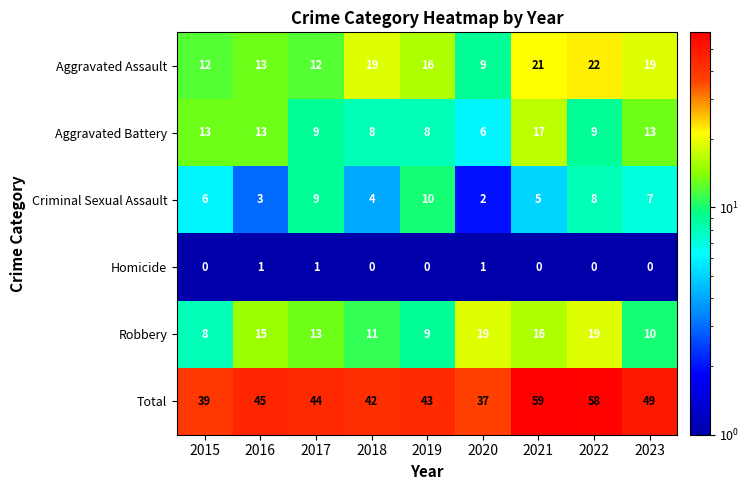

List the series in order of their peak value, highest first.

Total, Aggravated Assault, Robbery, Aggravated Battery, Criminal Sexual Assault, Homicide